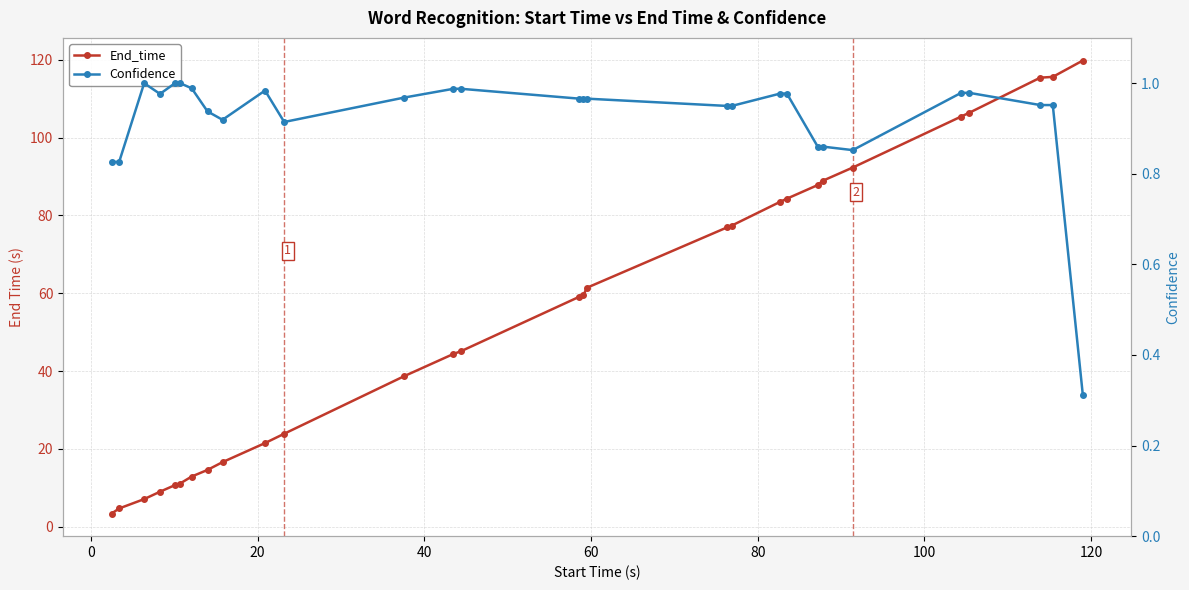

In Confidence, how many points are higher than both neighbors (excluding endpoints)?

2